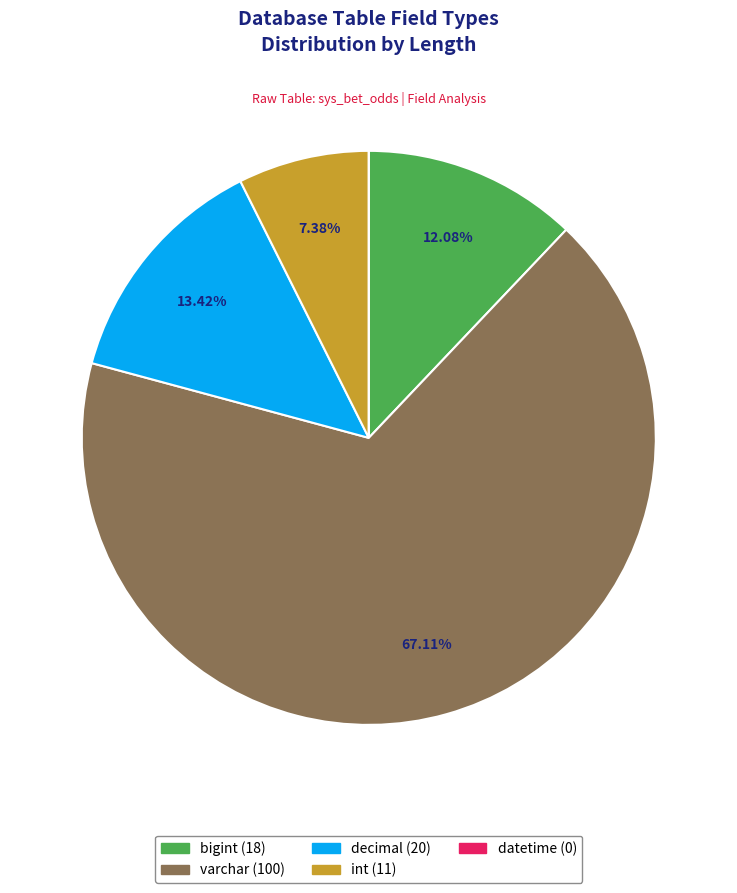

Combined, do int and varchar account for over 50%?

Yes